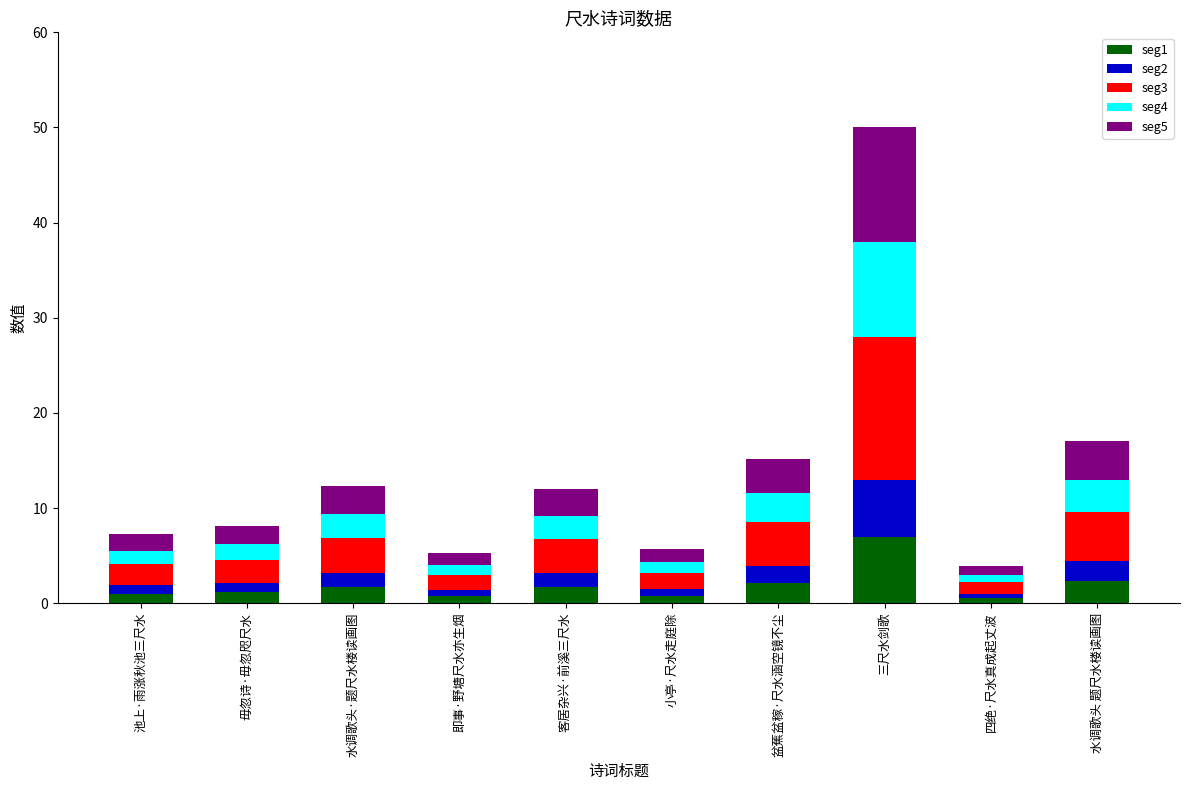

True or false: seg1 has a value of 2.1 at 盆蕉盆稼·尺水涵空镜不尘.

True